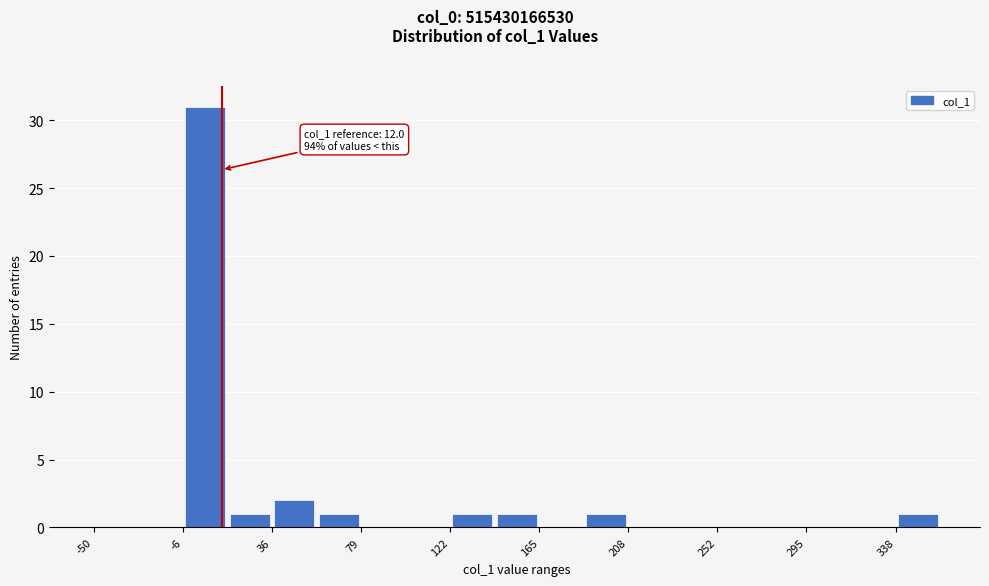

Over which range of the x-axis is the bar tallest?

-5 to 15